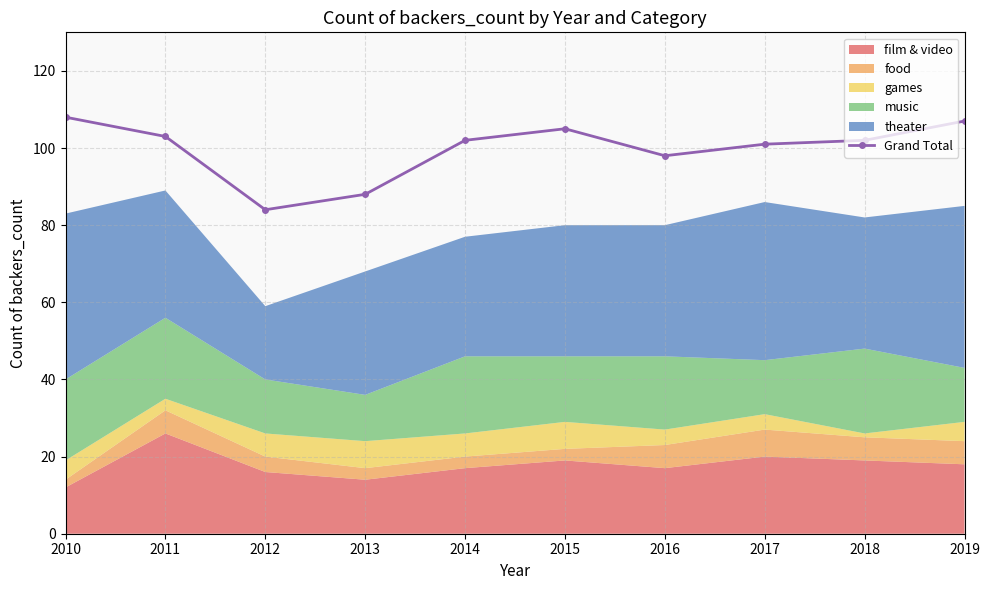

What is the change in value from 2015 to 2016?

-7